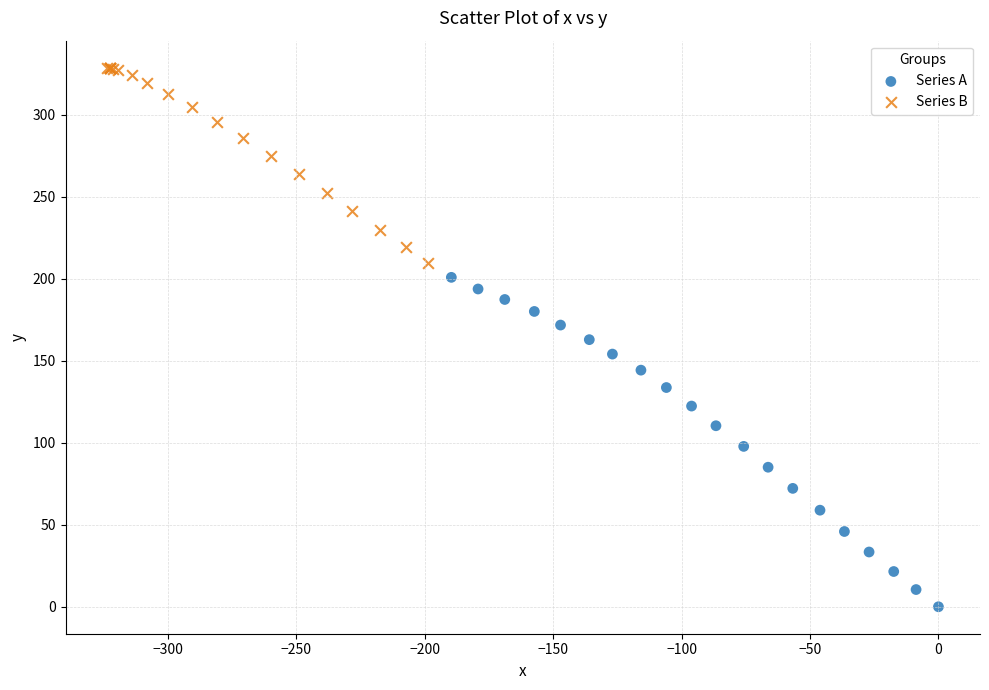

Which series reaches the minimum Y coordinate?

Series A